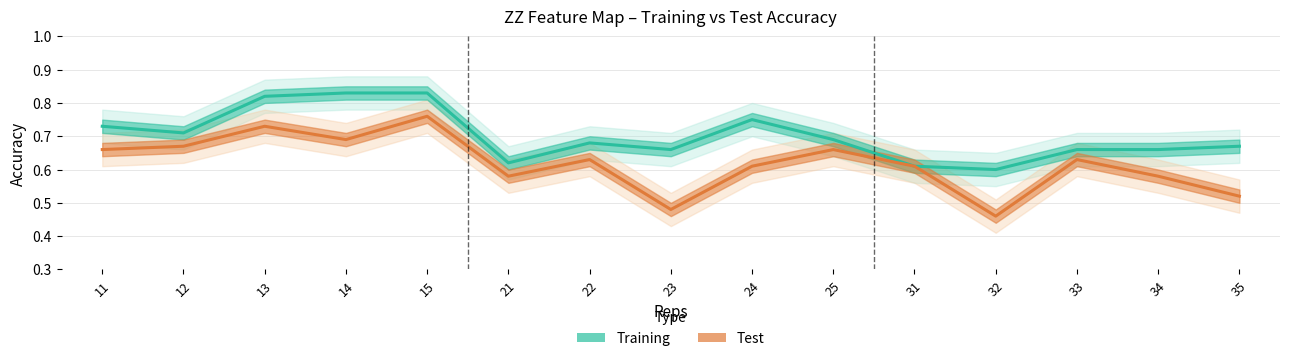

Where is the first local maximum for Training?

22